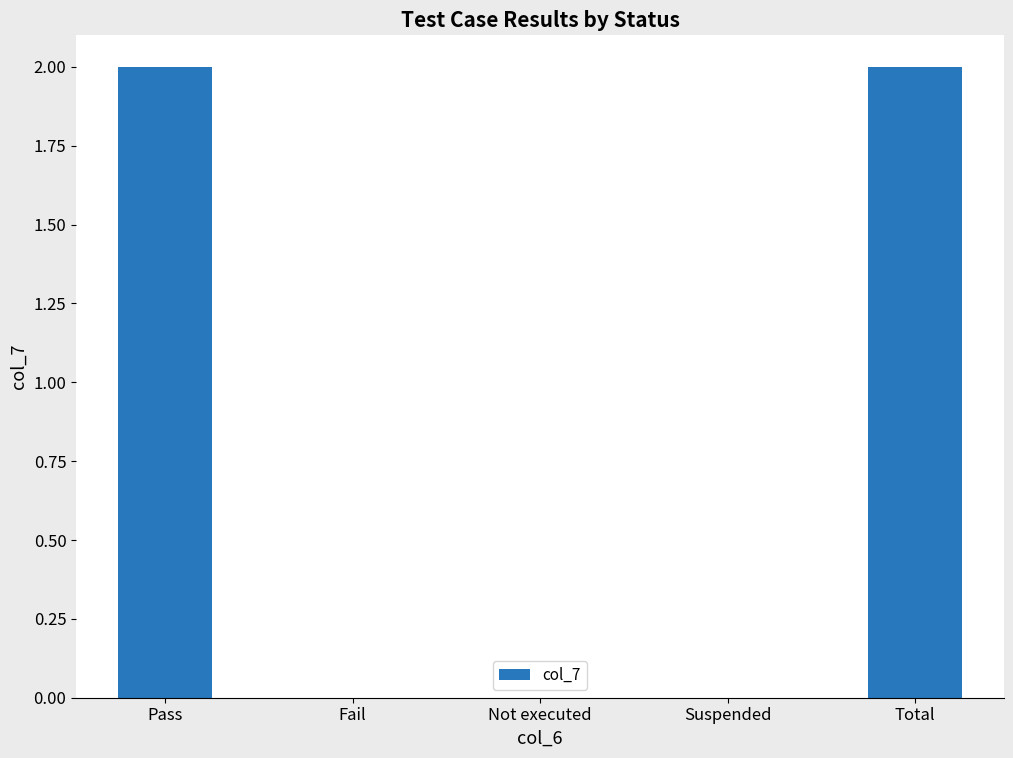

Reading left to right, list all the values displayed in this chart.

Pass=2	Fail=0	Not executed=0	Suspended=0	Total=2